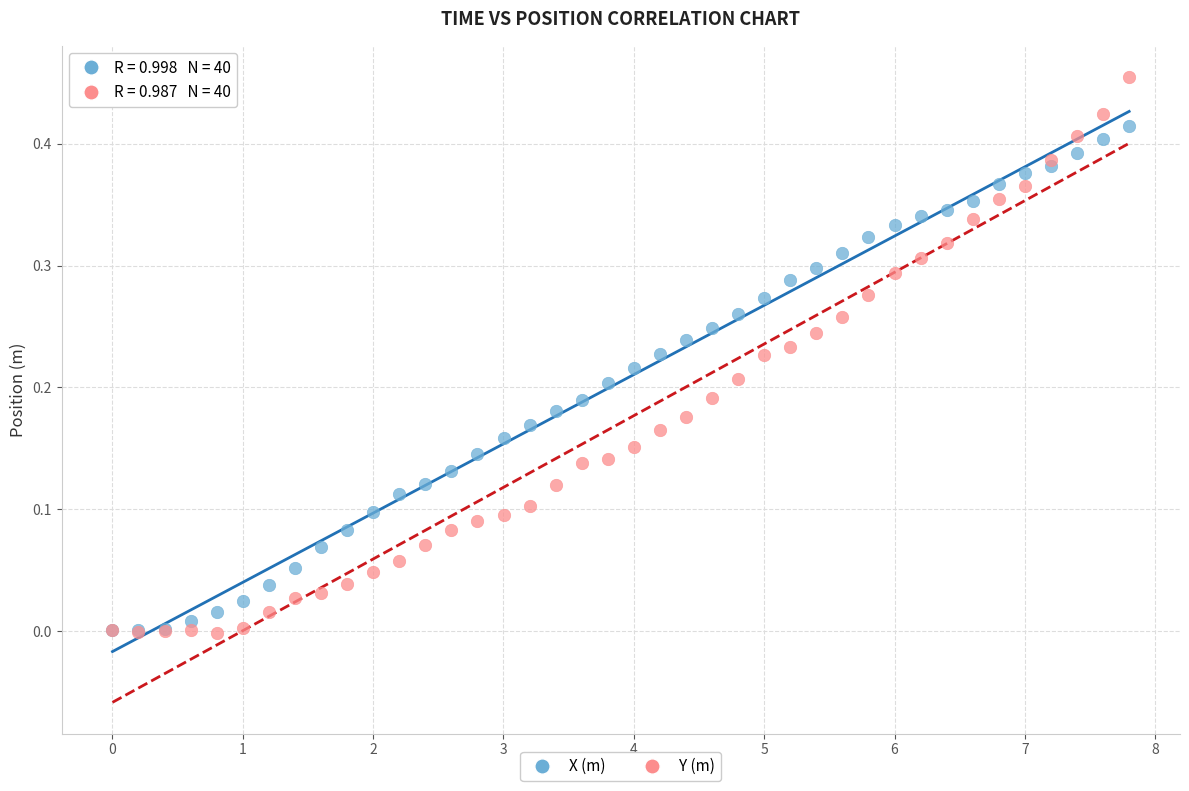

Which series contains the highest Y value?

Y (m)